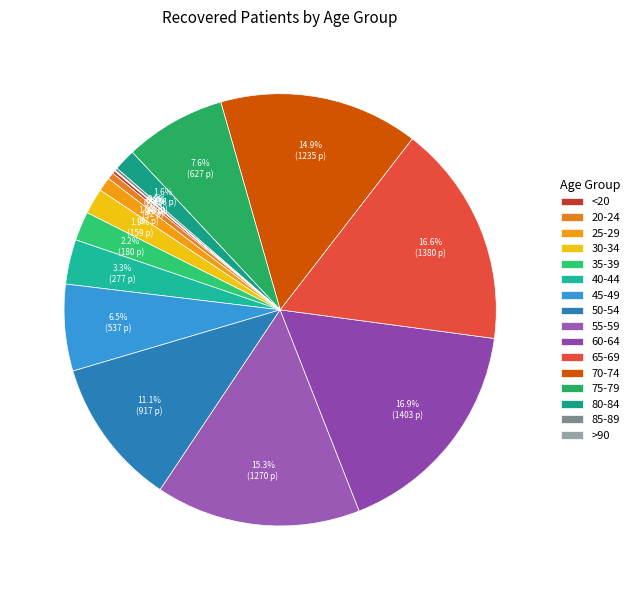

What percentage is the 65-69 slice, to the nearest percent?

17%